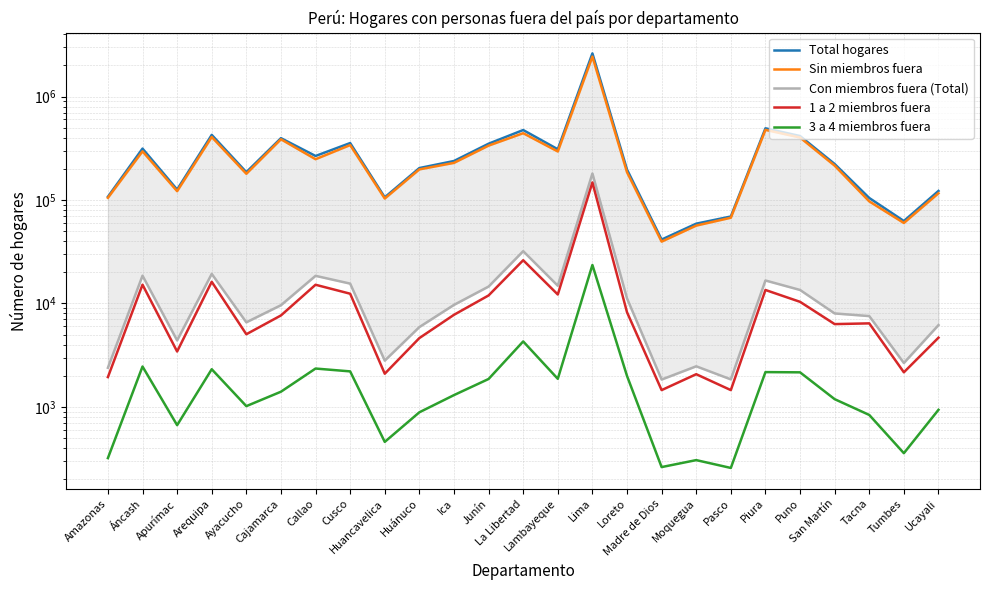

How many lines are shown in the chart?

5